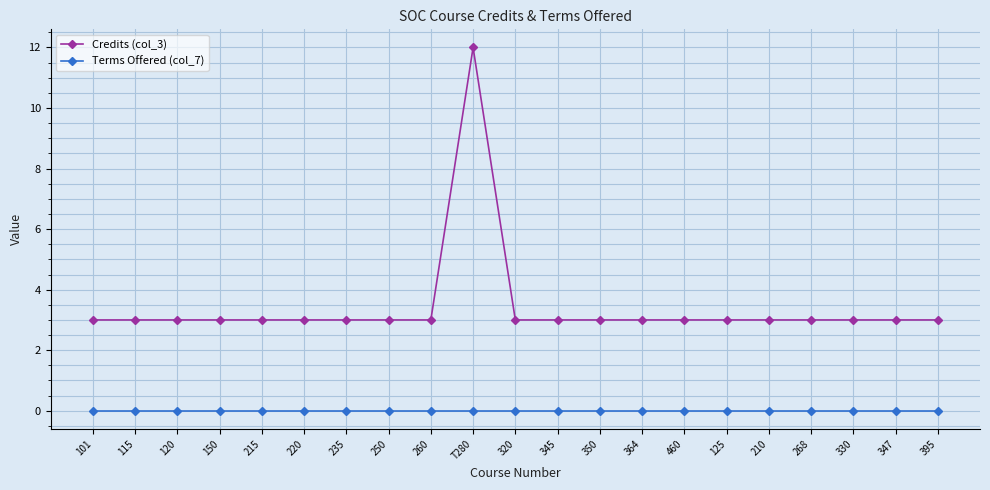

True or false: Terms Offered (col_7) and Credits (col_3) cross at least once.

False